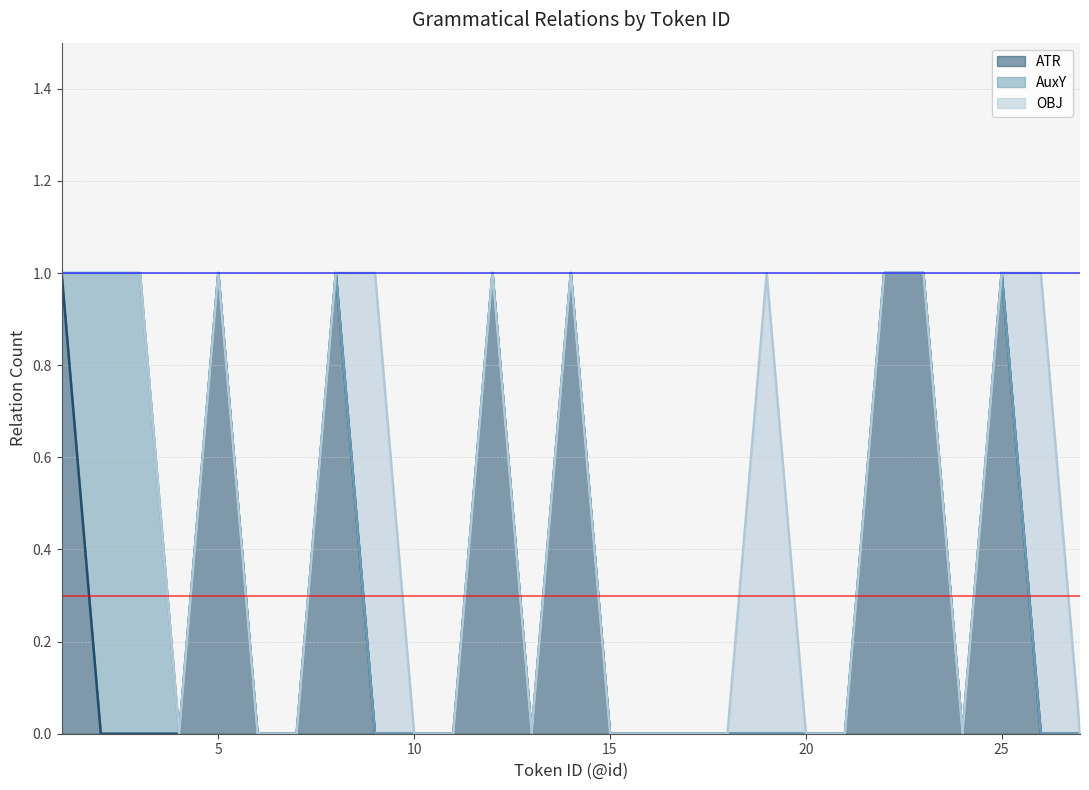

At which category does the chart reach its minimum across all series?

2